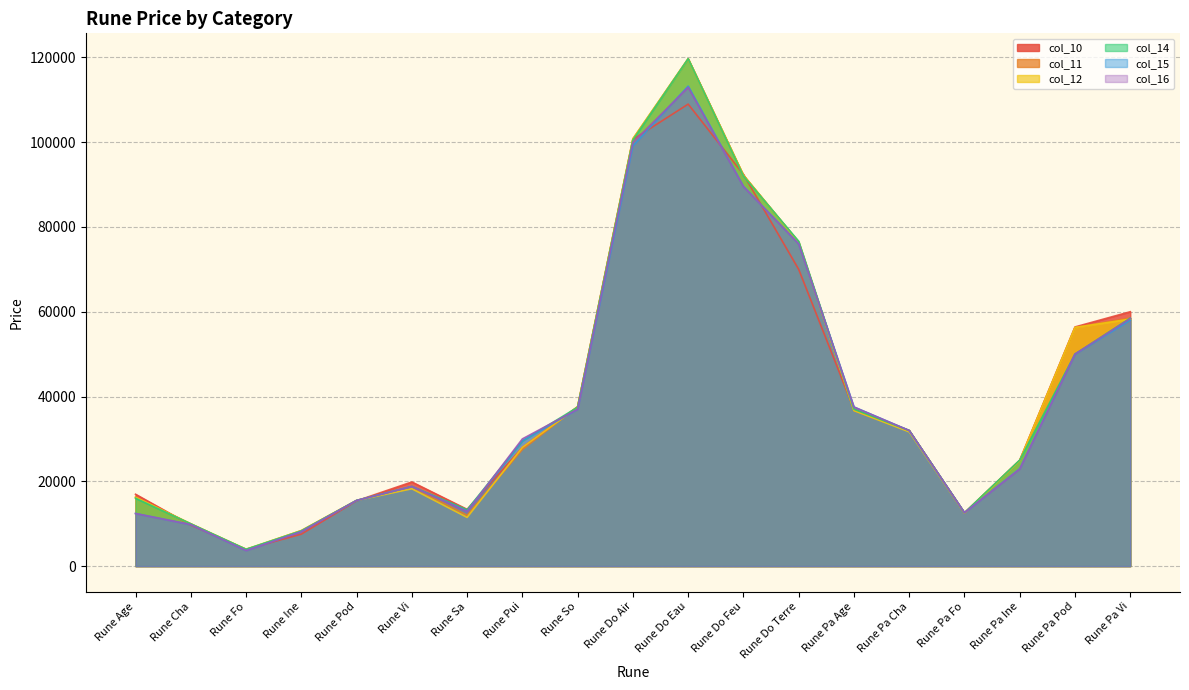

What is the average value of the col_15 series?

38885